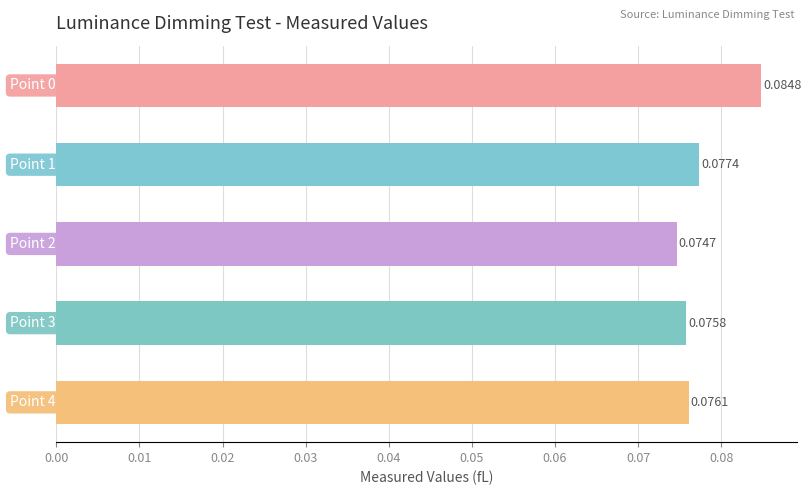

What is the sum of all values?

0.4